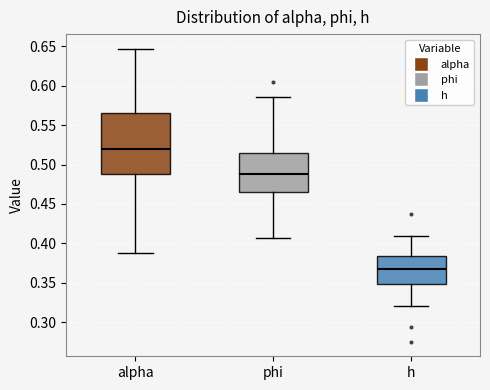

Which box is the tallest, from its lower edge to its upper edge?

alpha